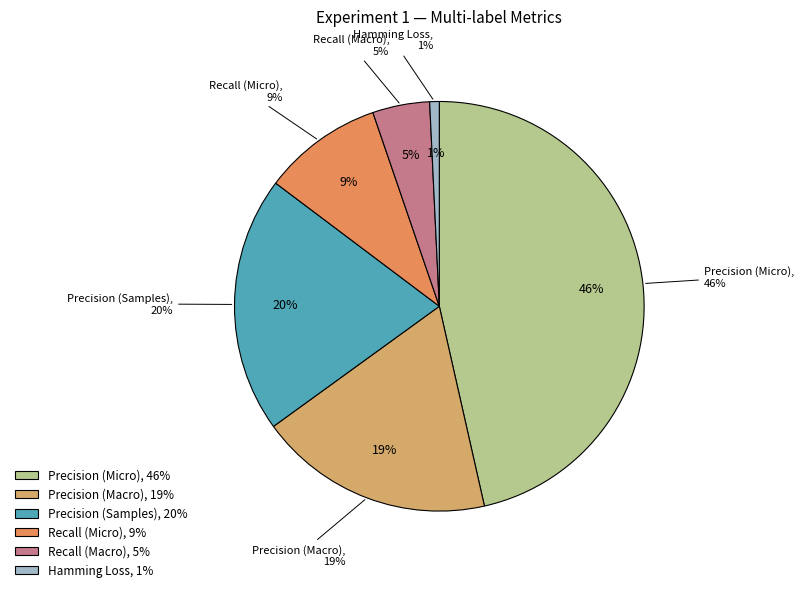

Count the number of slices in the pie.

6